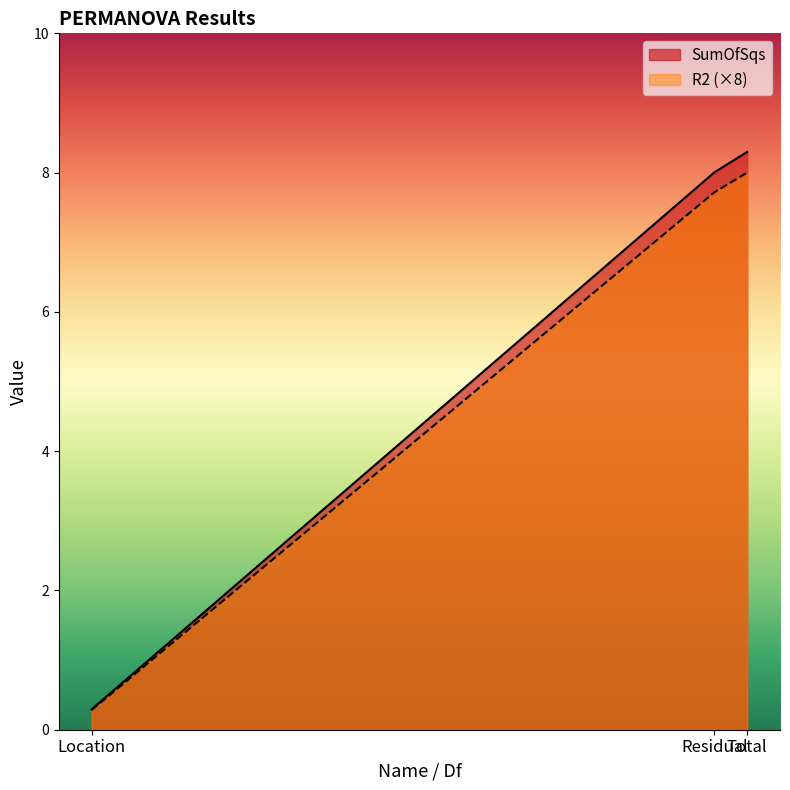

Reading right to left, what are all the values shown in this chart?

SumOfSqs: 8.3	8.0	0.3
R2: 8.0	7.7	0.3